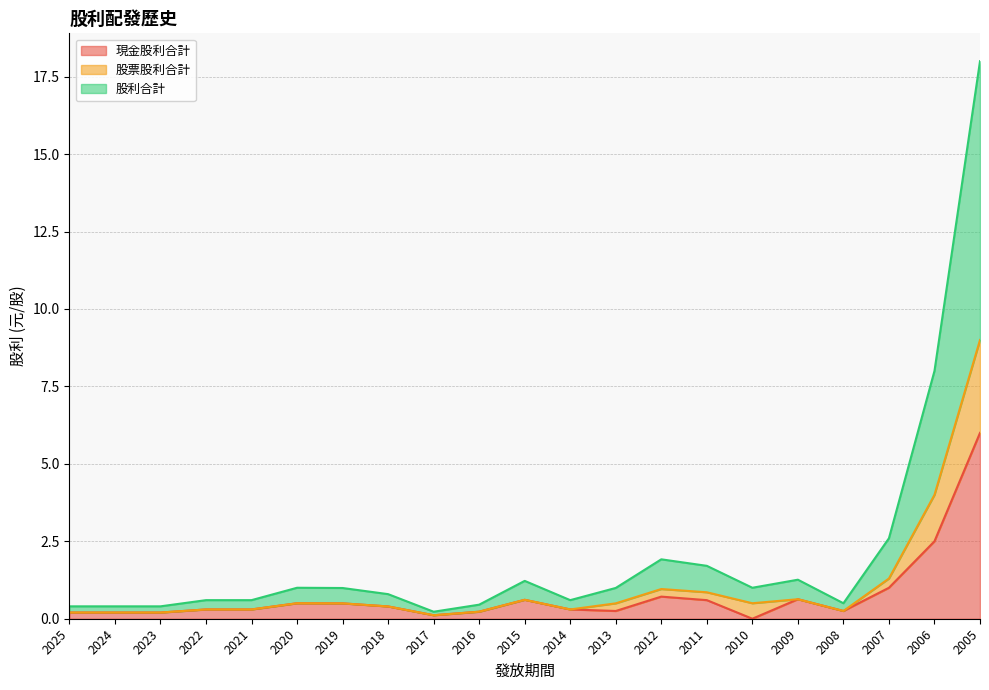

Where is the first local minimum for 股利合計?

2017